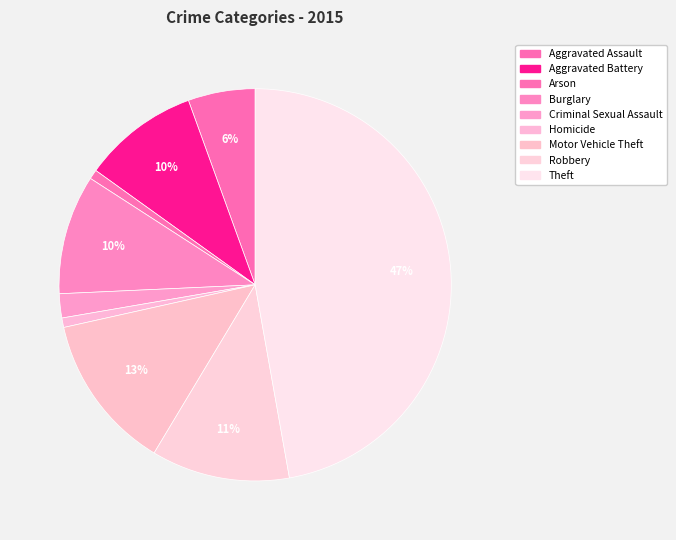

To the nearest percent, what is the combined percentage of Arson and Theft?

48%